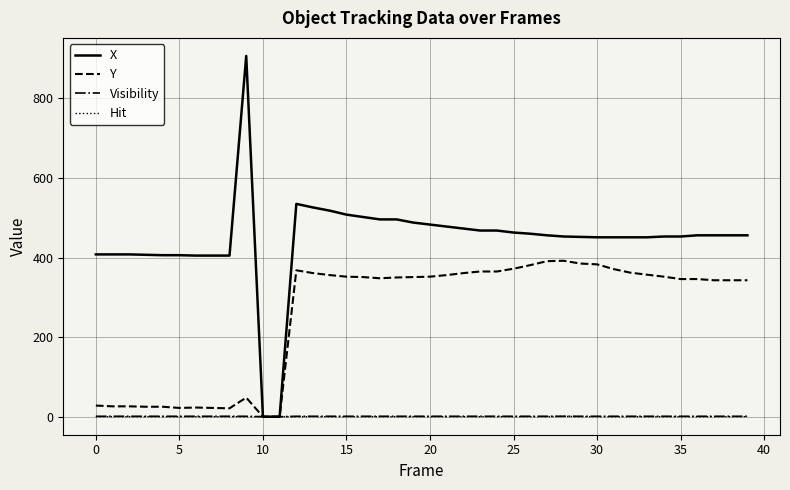

What is the greatest value displayed?

907